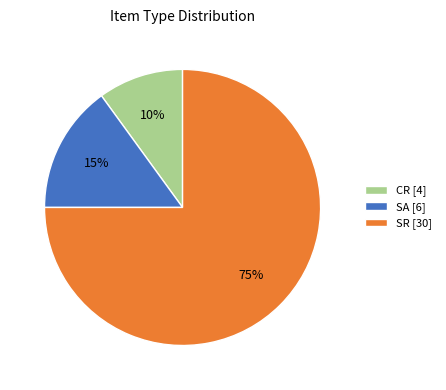

Do SA [6] and CR [4] together represent more than half of the pie?

No